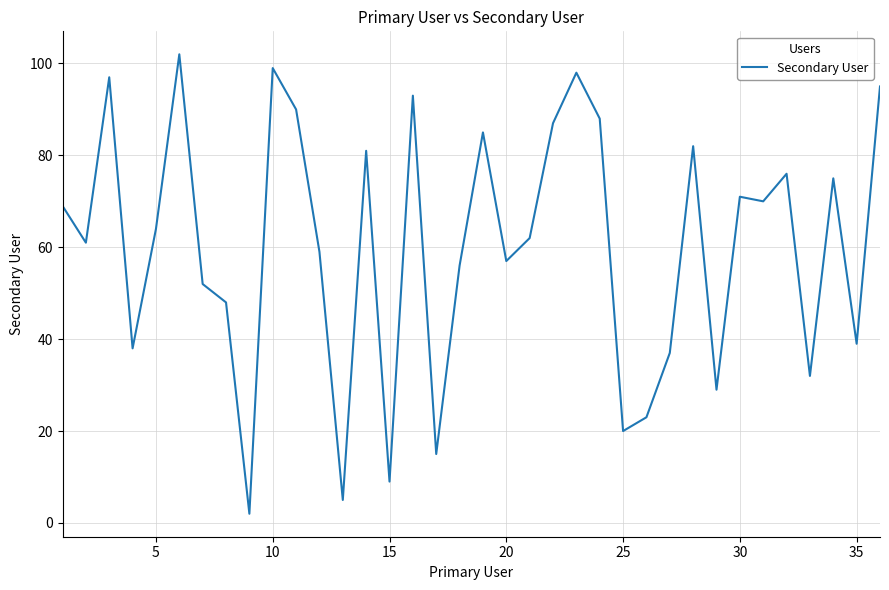

What is the difference between the maximum and minimum values?

100